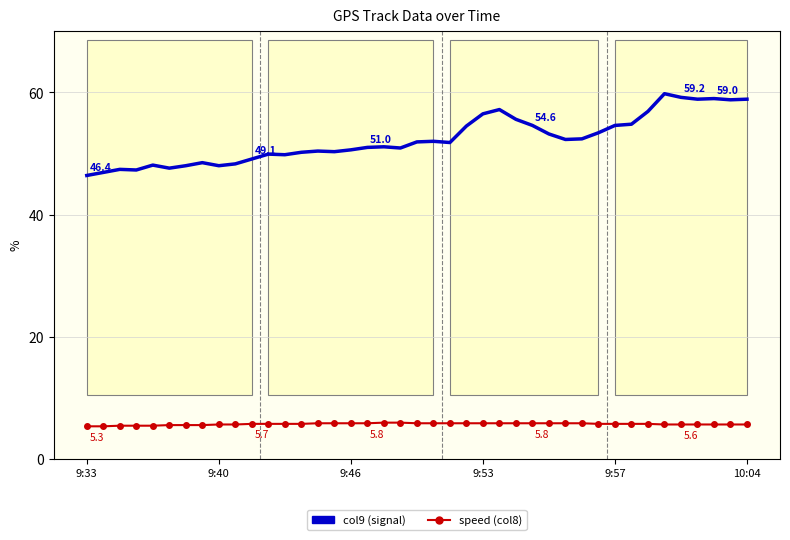

True or false: col9 (signal) and speed (col8) cross at least once.

False